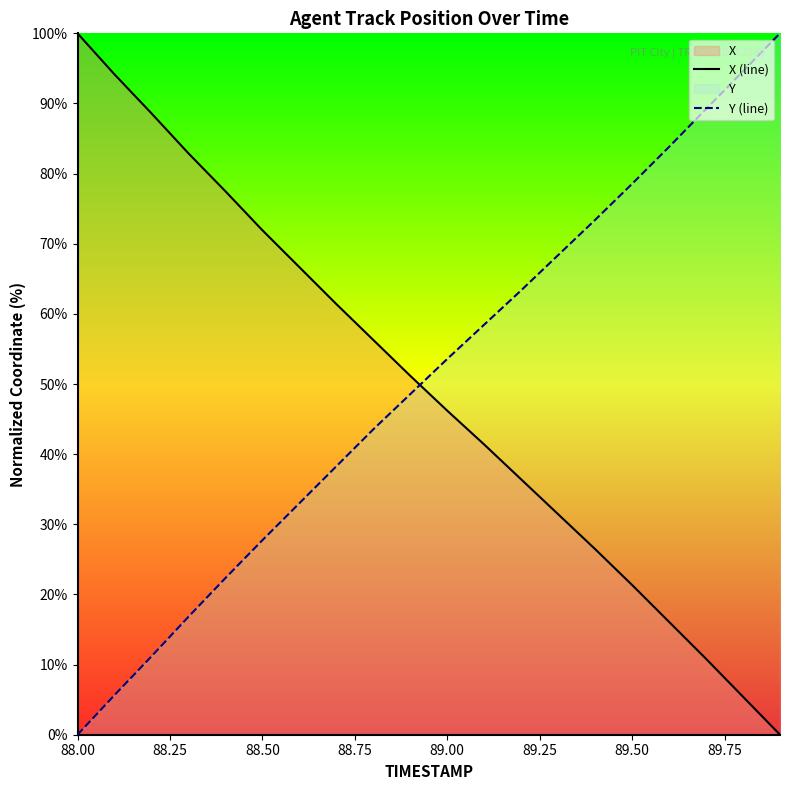

How many intersections are there between X (line) and Y (line)?

1